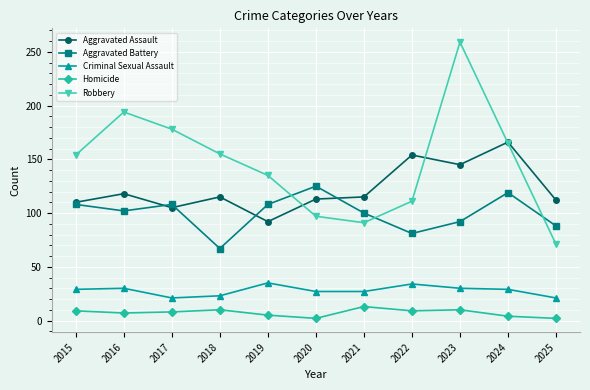

True or false: Criminal Sexual Assault and Robbery intersect in this chart.

False